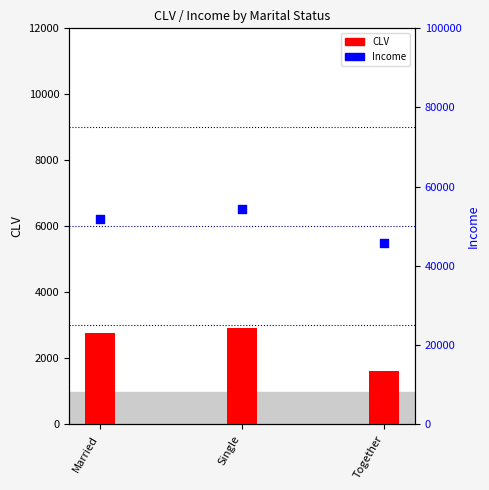

What are all the series names shown in the legend?

CLV, Income